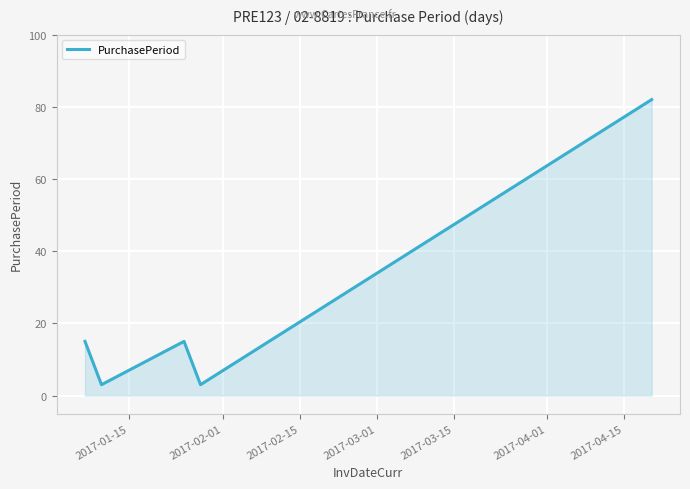

Reading right to left, extract all data points from this chart.

82	3	15	3	15